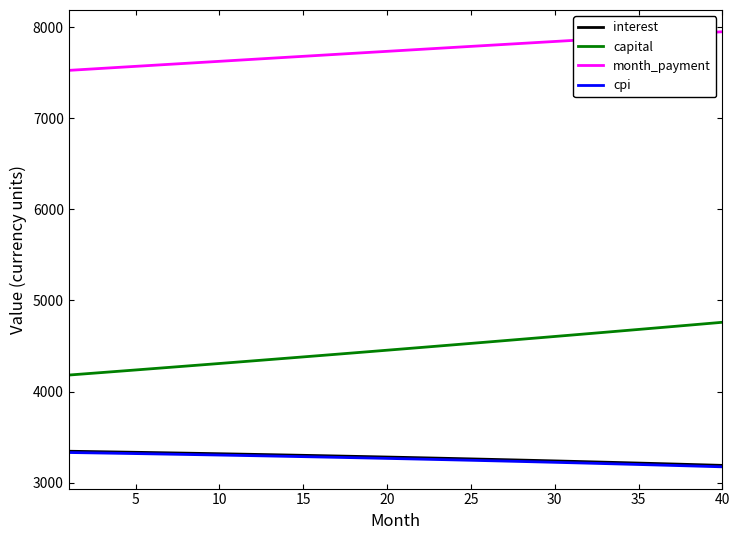

How many values in the month_payment series exceed 7744?

20